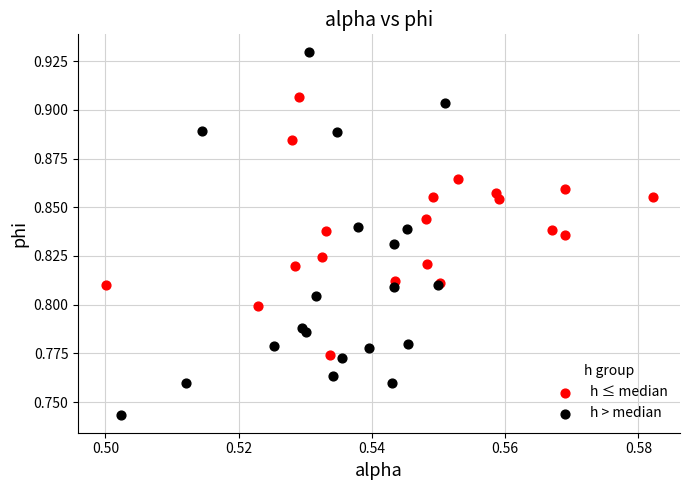

Which series has the largest Y range (max minus min)?

h > median